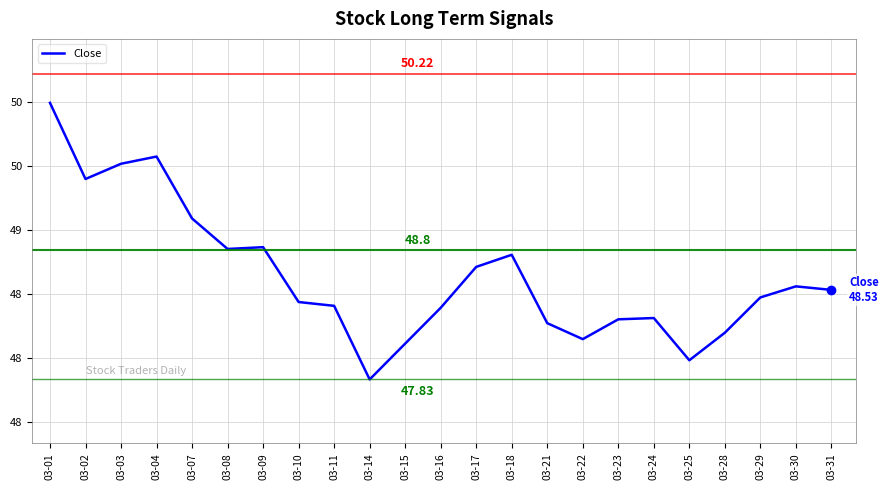

What is the smallest value displayed?

47.8